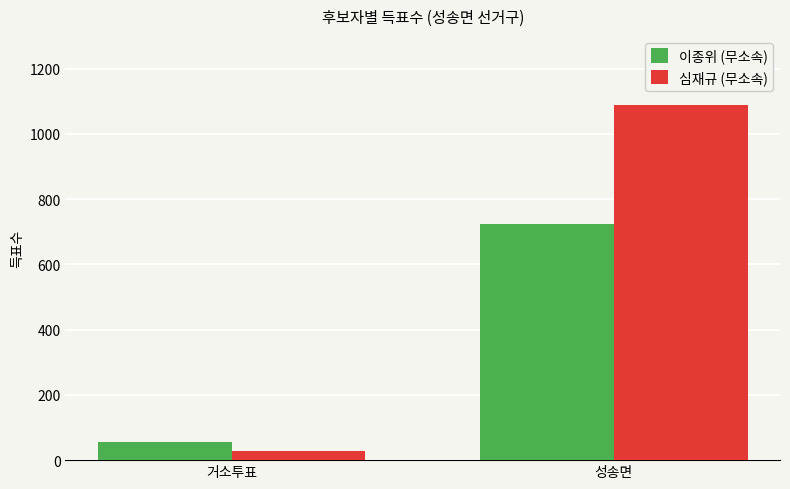

How many data points does each series have?

2